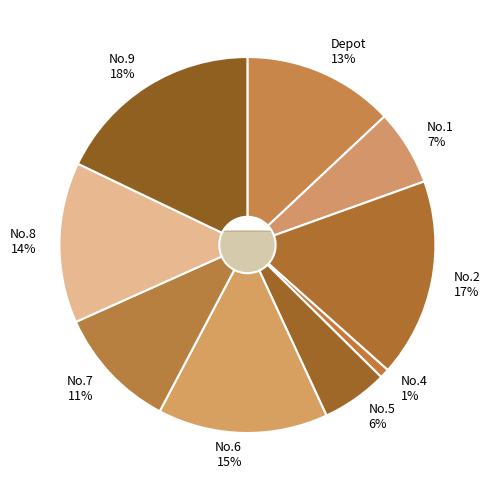

Does Depot account for over 50% of the chart?

No